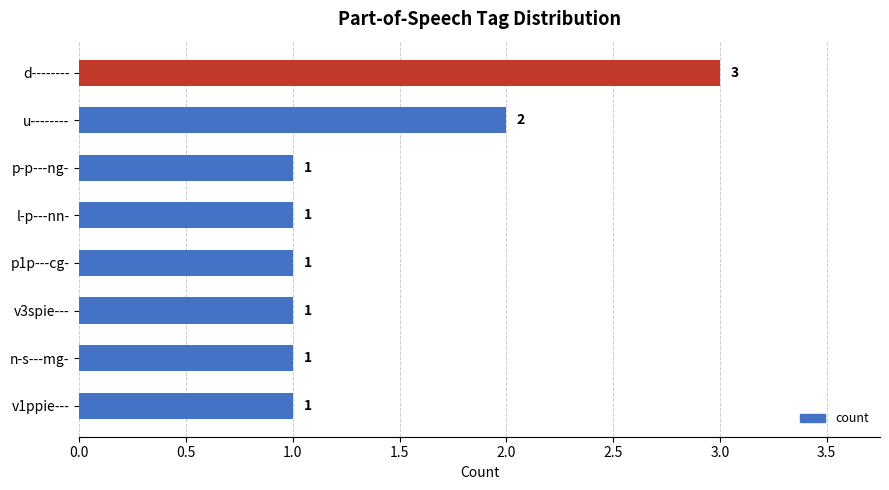

Between d-------- and p1p---cg-, which is larger?

d--------